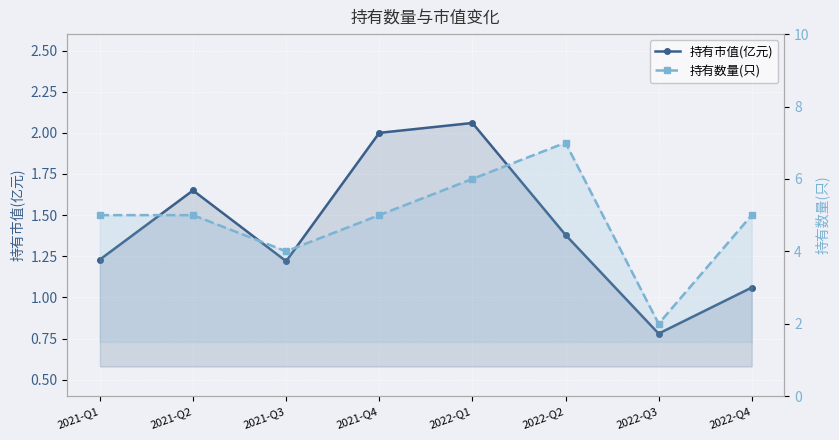

In 持有数量(只), how many points are higher than both neighbors (excluding endpoints)?

1